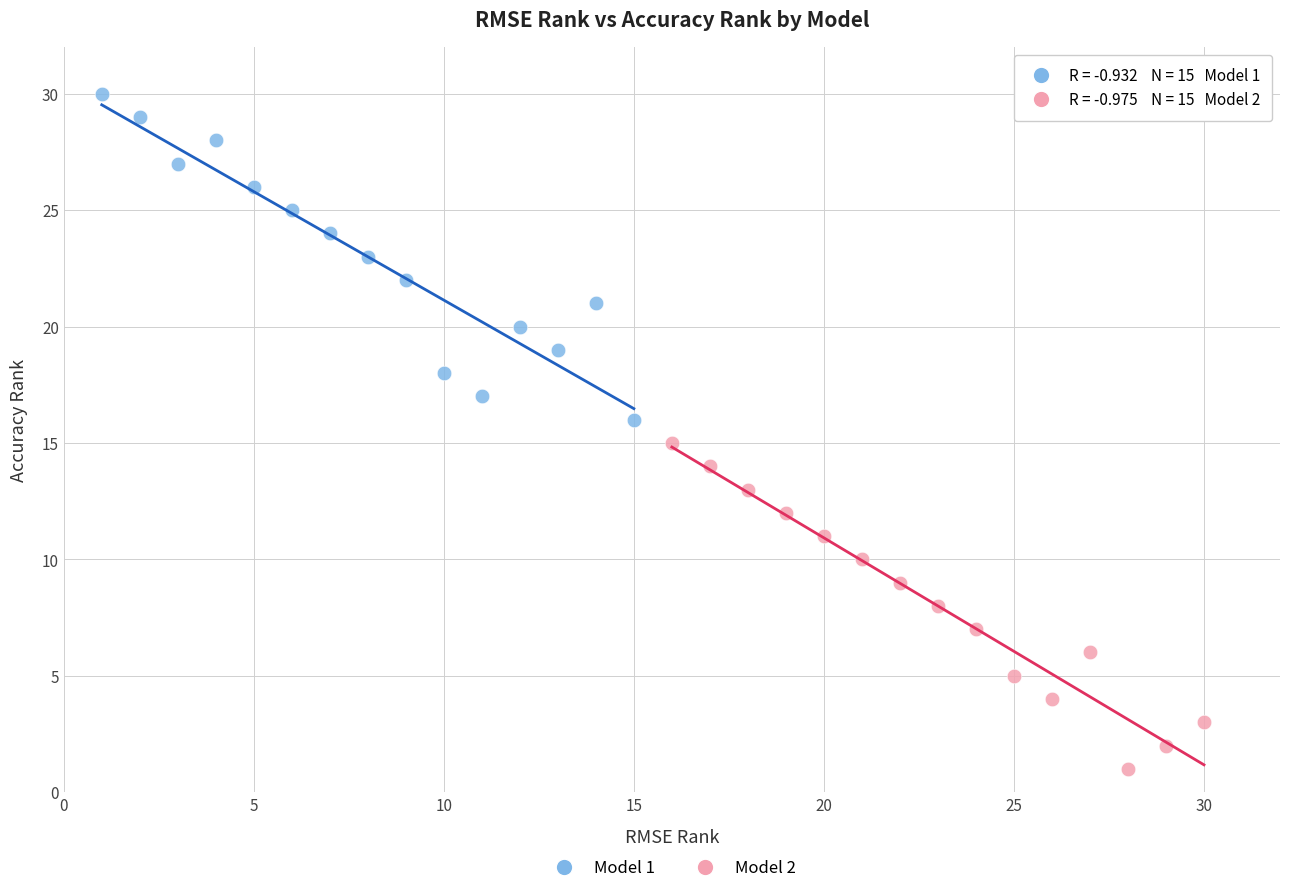

Which series reaches the minimum Y coordinate?

Model 2